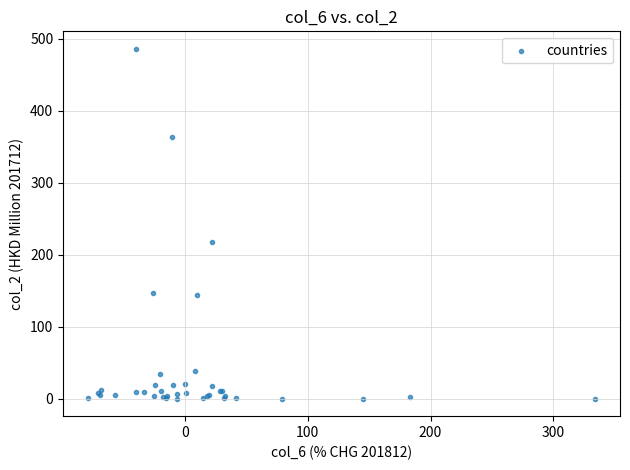

What Y value in the scatter plot is closest to 243?

217.6